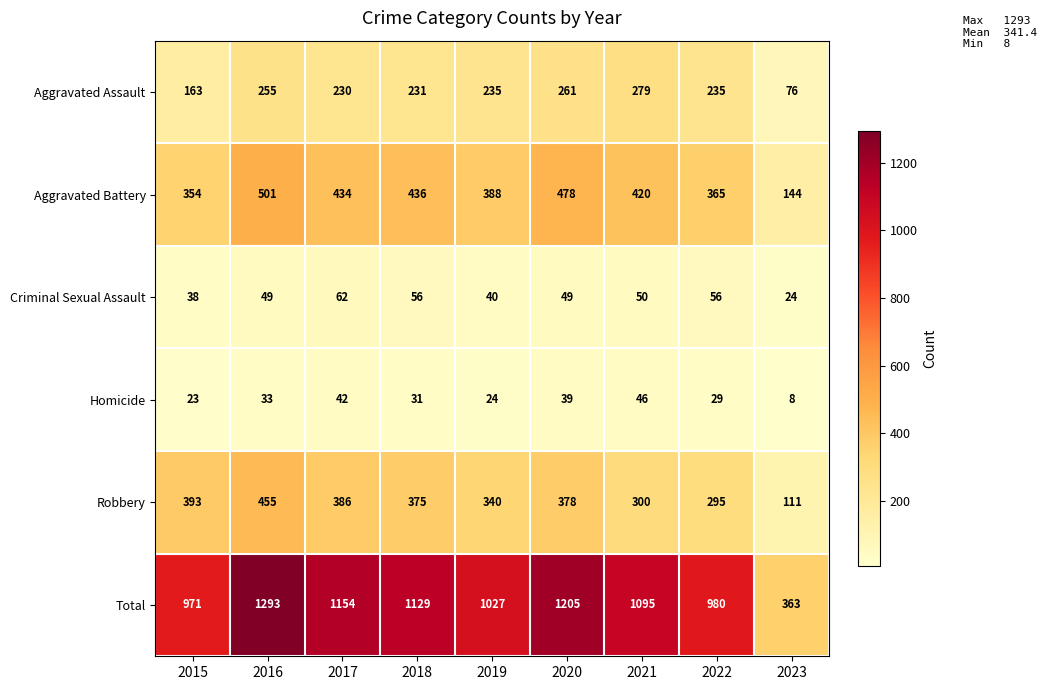

Is it true that Aggravated Assault equals 255 at 2016?

True